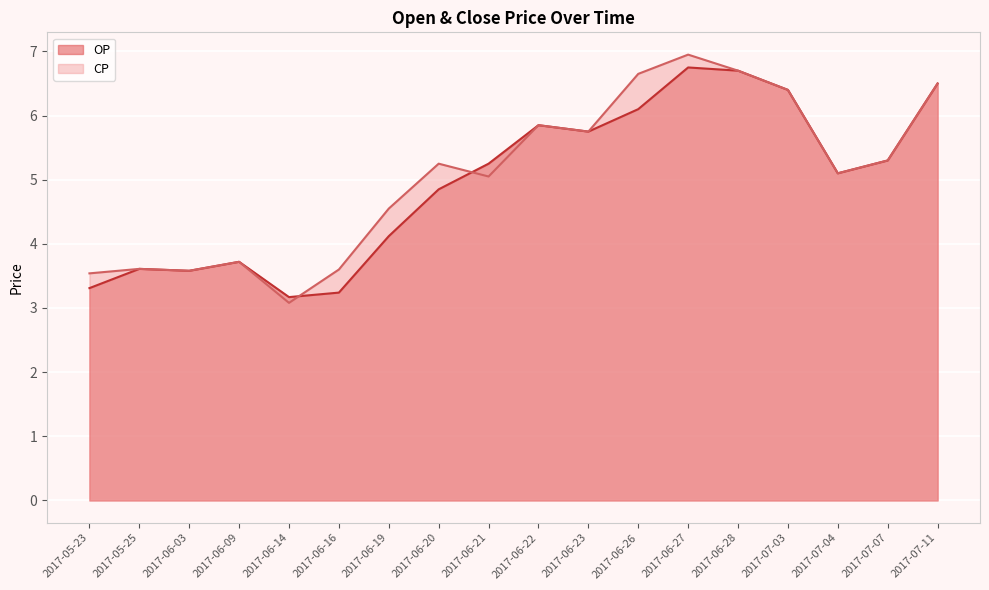

Rank the series by their maximum value, from lowest to highest.

OP, CP